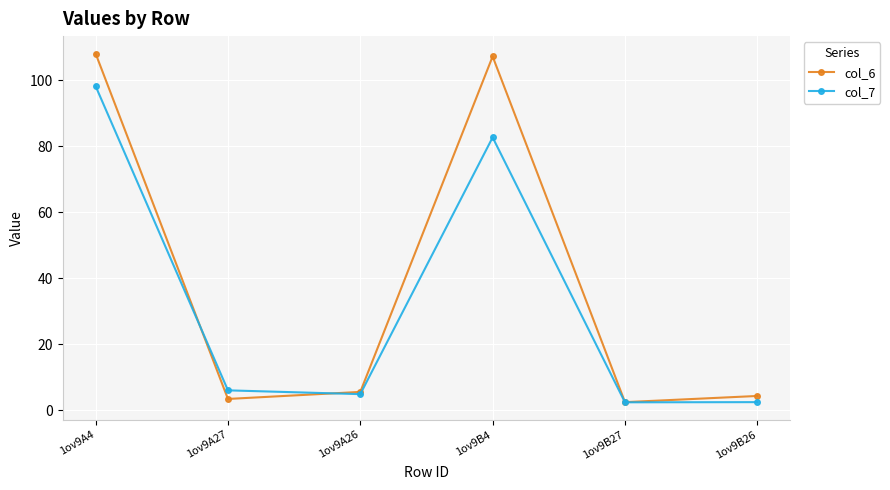

Is the value of col_7 at 1ov9B4 greater than the value of col_6 at 1ov9B4?

No